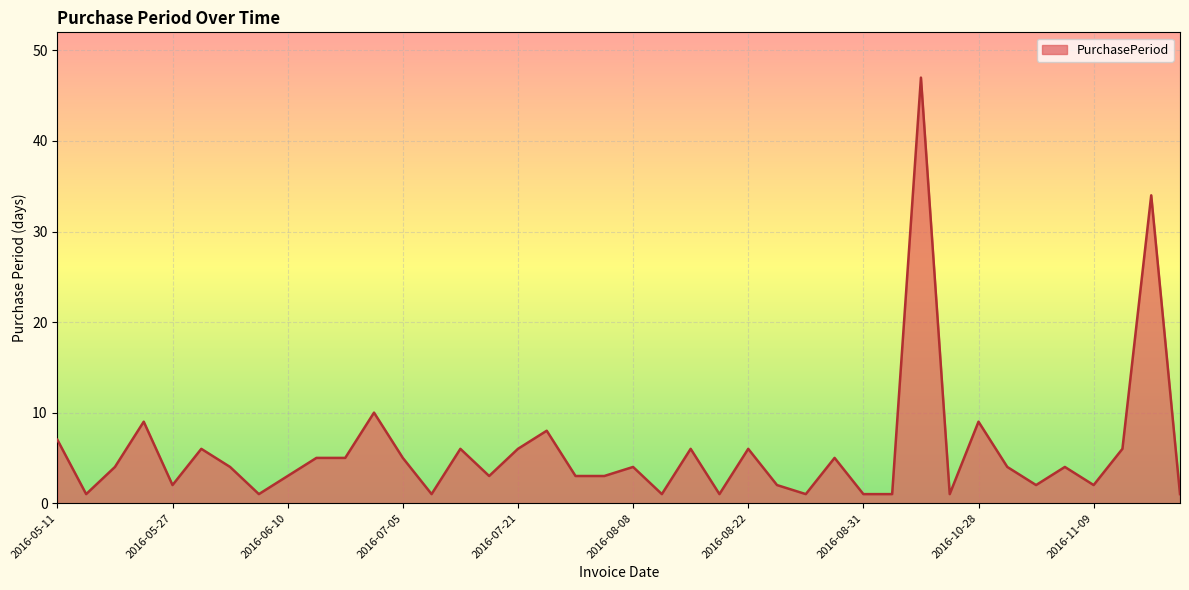

What is the difference between the maximum and minimum values?

46